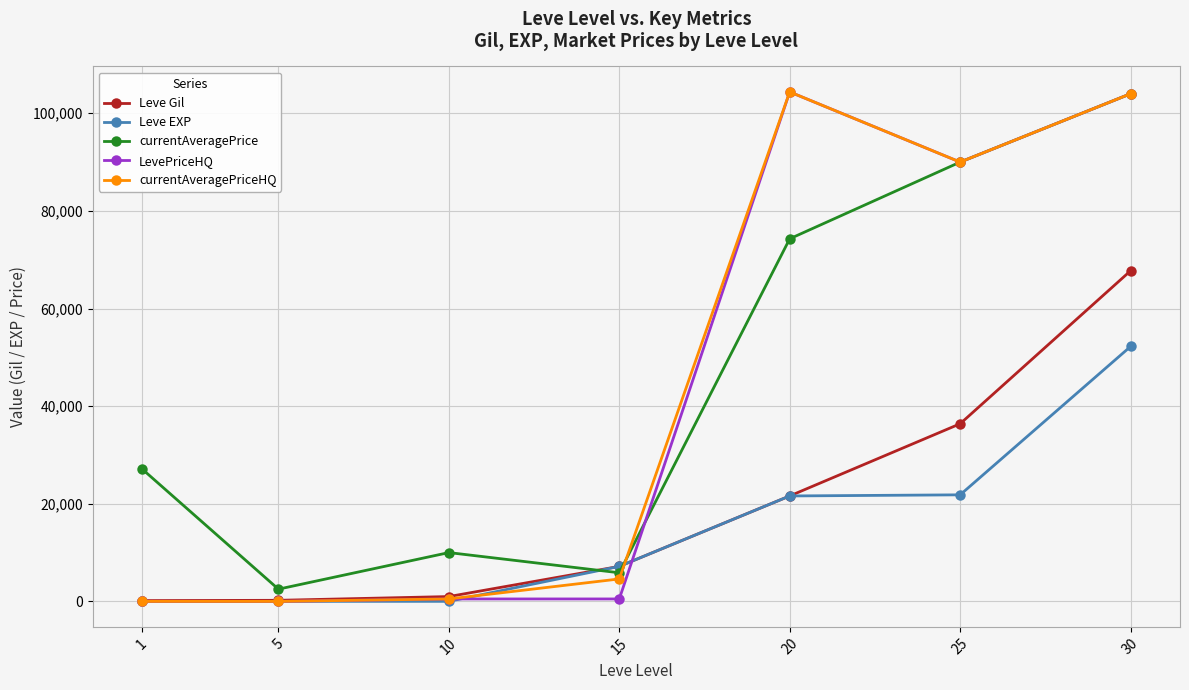

What is the value of the LevePriceHQ point at the 4th from the left?

500